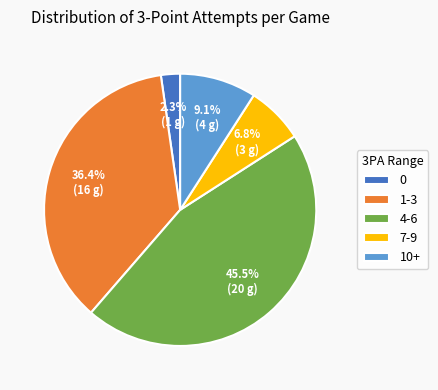

Which has a higher value, 1-3 or 7-9?

1-3